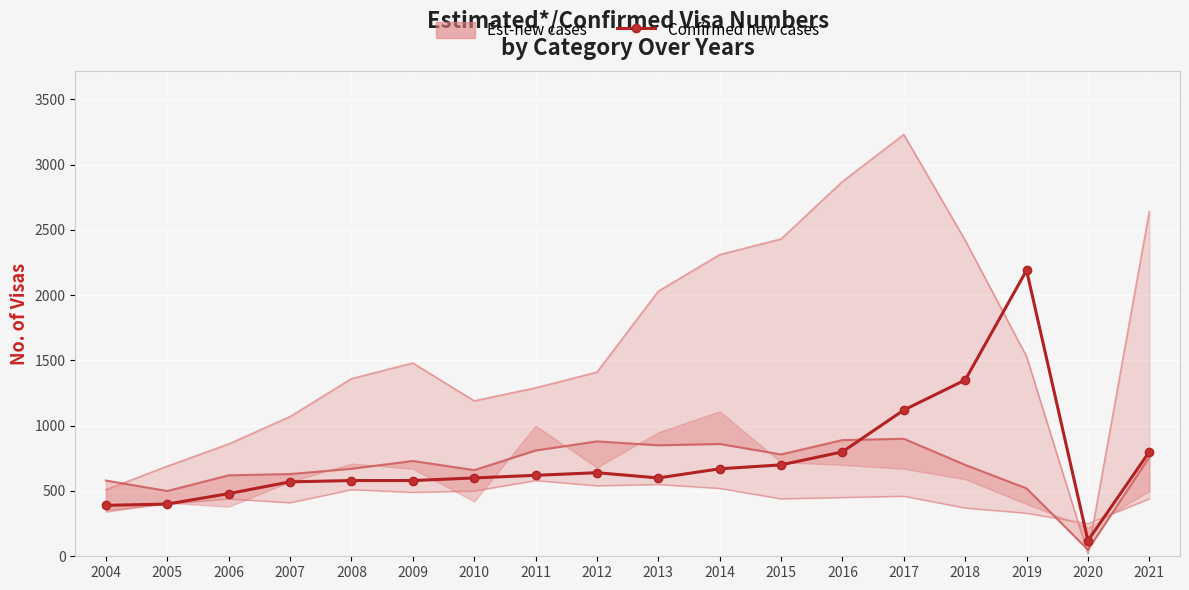

Reading right to left, list all the values displayed in this chart.

2021=800	2020=120	2019=2190	2018=1350	2017=1120	2016=800	2015=700	2014=670	2013=600	2012=640	2011=620	2010=600	2009=580	2008=580	2007=570	2006=480	2005=400	2004=390